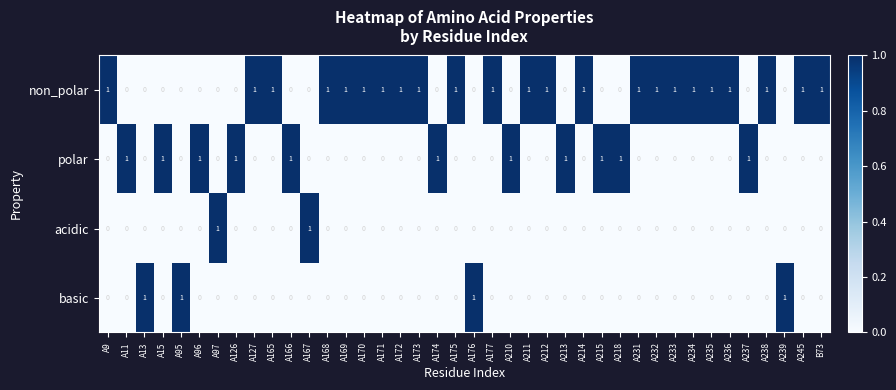

Count the basic values in the range 0 to 1.

40